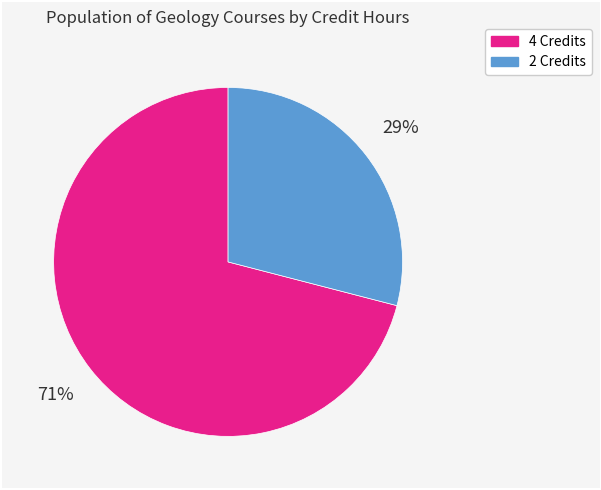

Does any single category account for the majority?

Yes